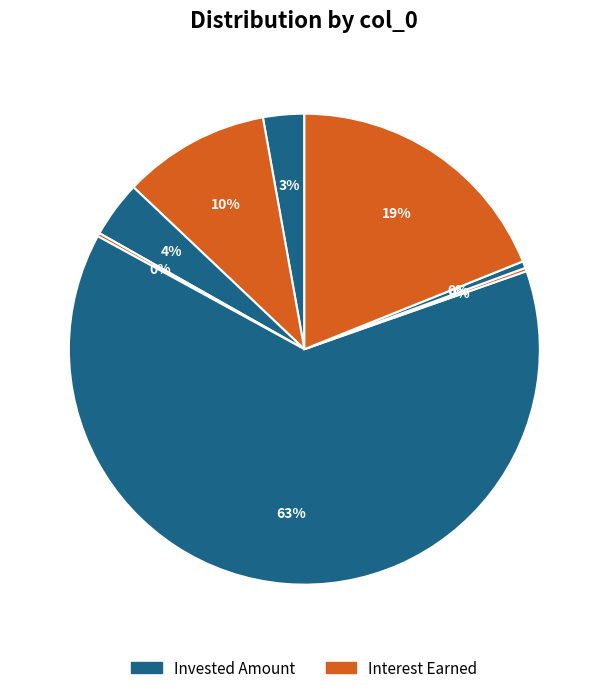

How many segments does this pie chart have?

8